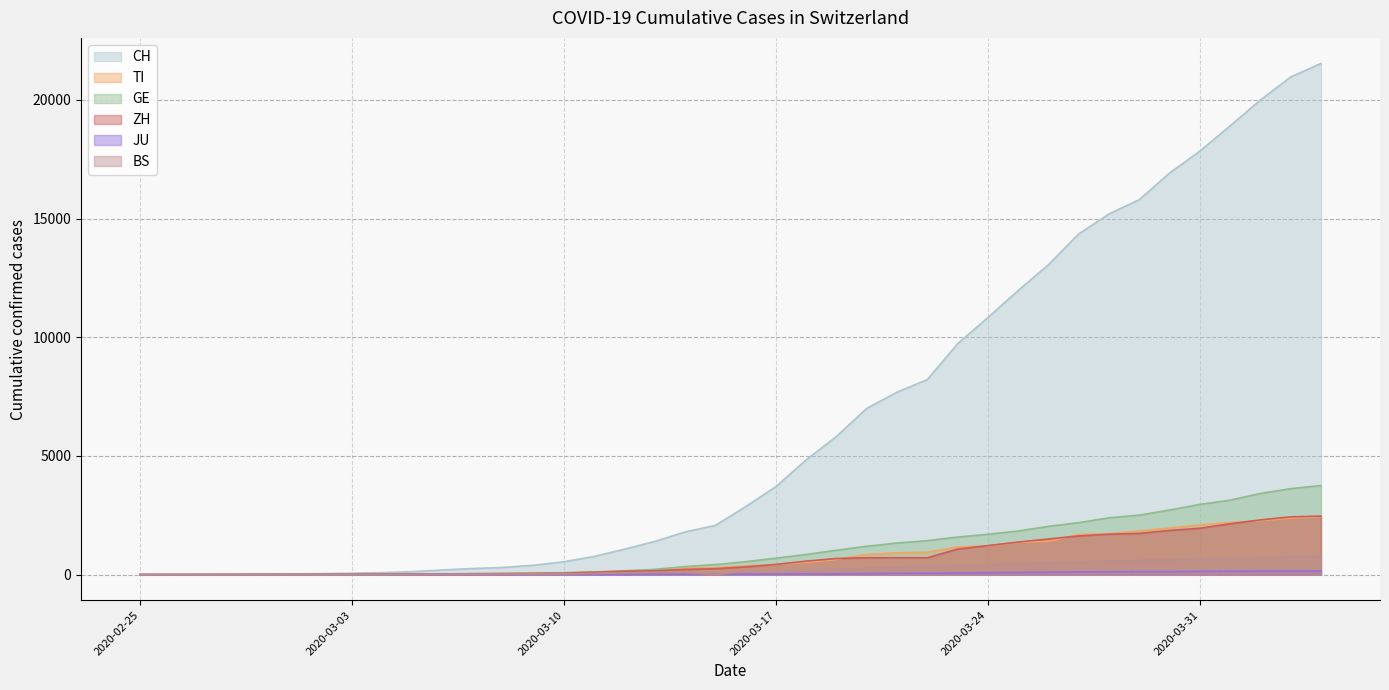

Between 2020-03-15 and 2020-03-18, which series saw the biggest shift?

CH